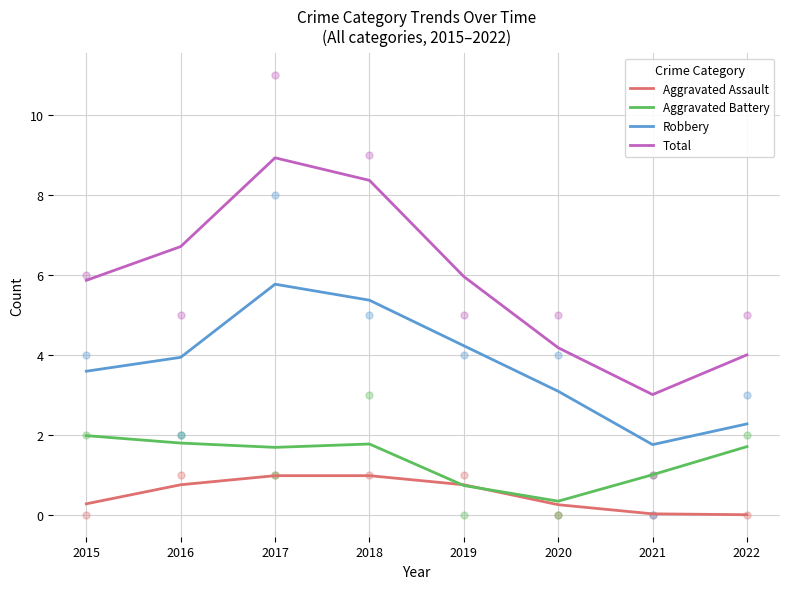

Which series reaches the minimum Y coordinate?

Aggravated Assault